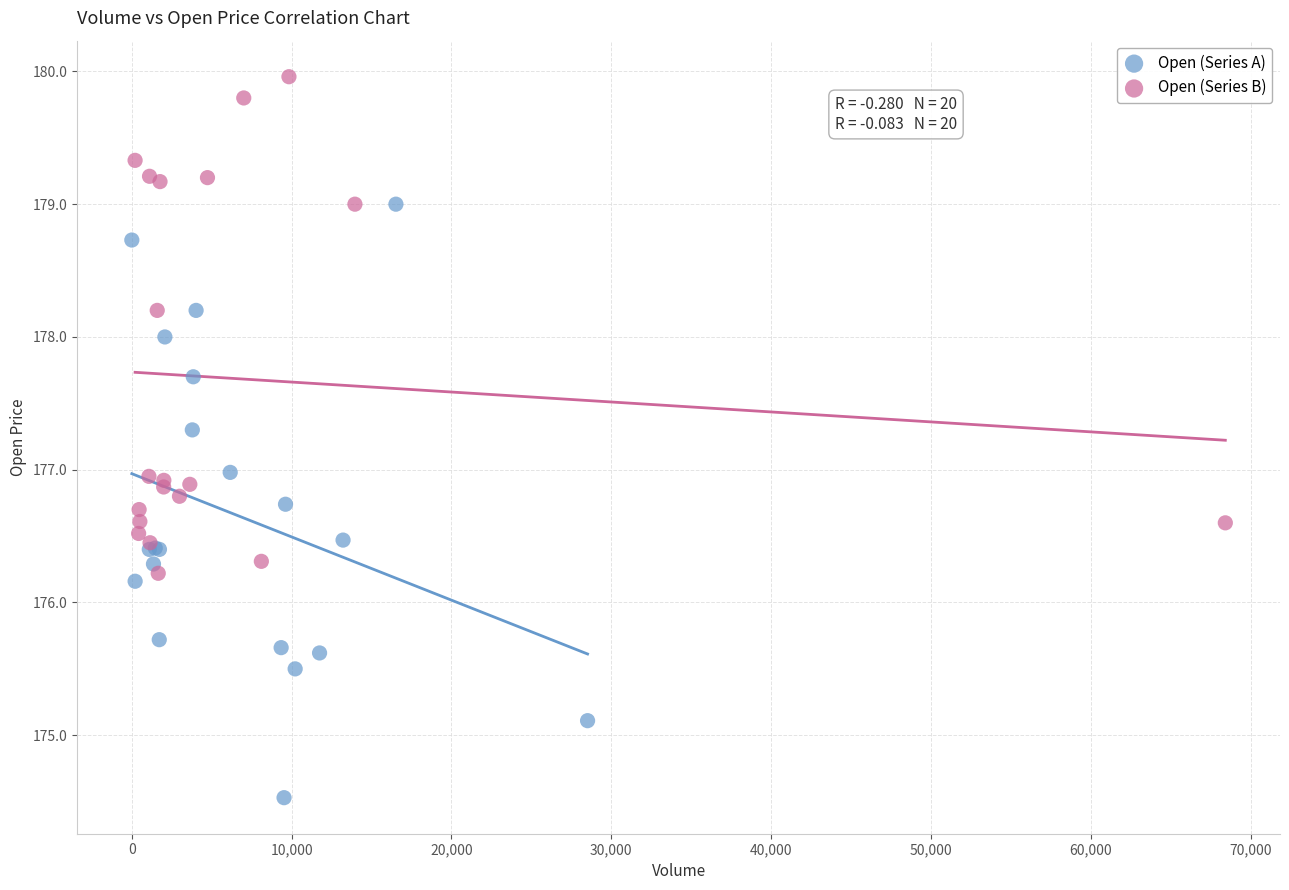

Which series has the widest spread of Y values?

Open (Series A)